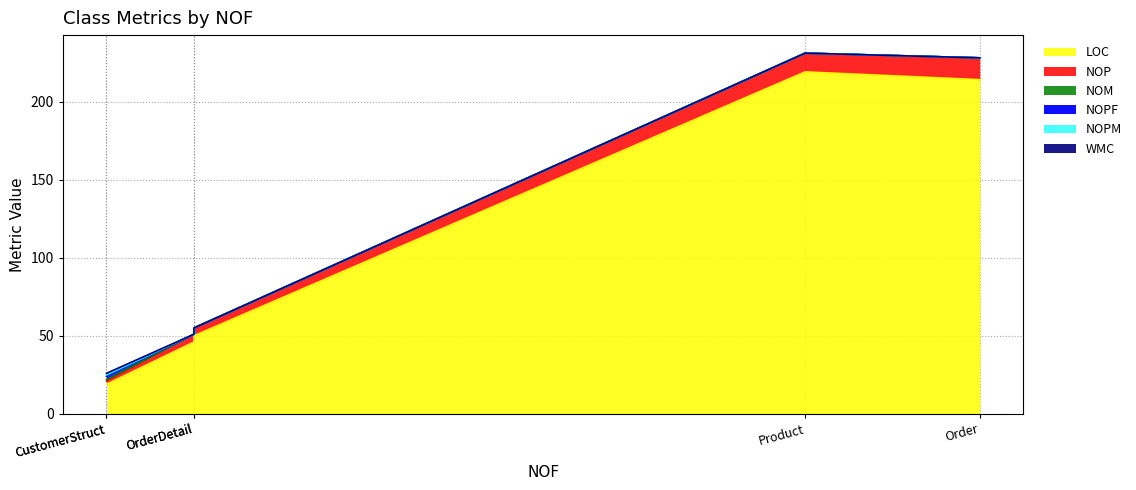

Rank the series at CustomerStruct from lowest to highest value.

NOM, NOPM, WMC, NOP, NOPF, LOC